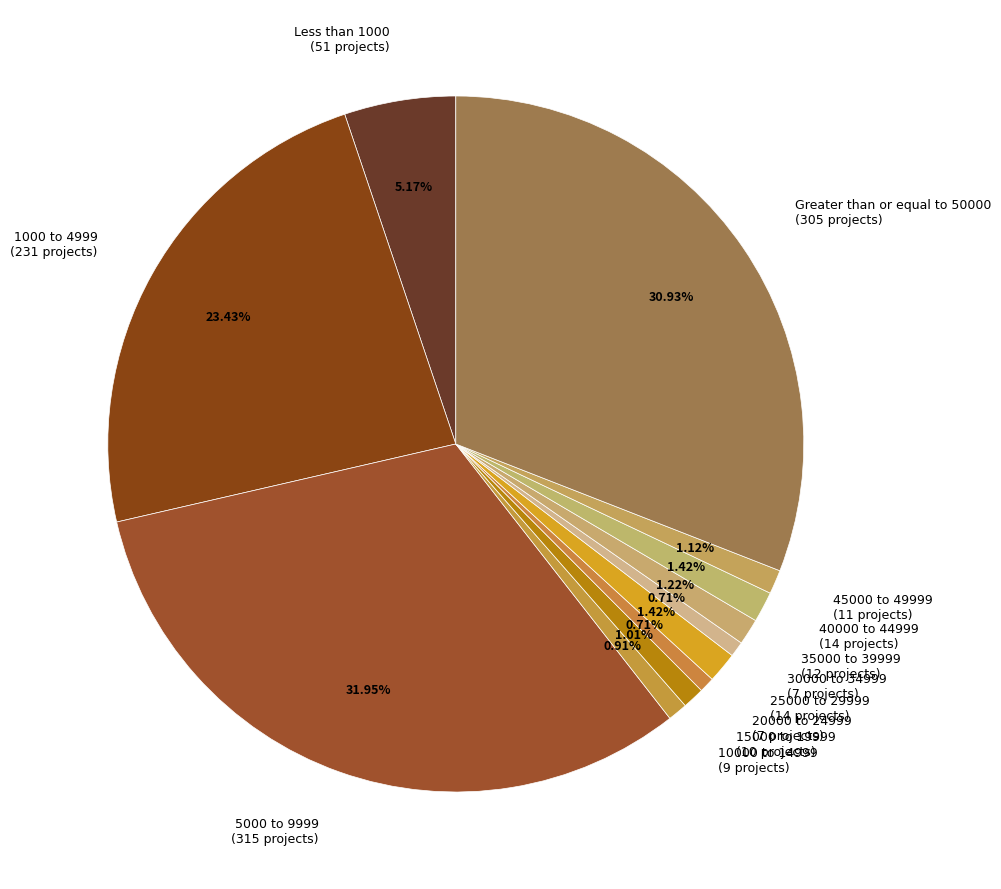

Is there any slice that represents more than half of the pie?

No